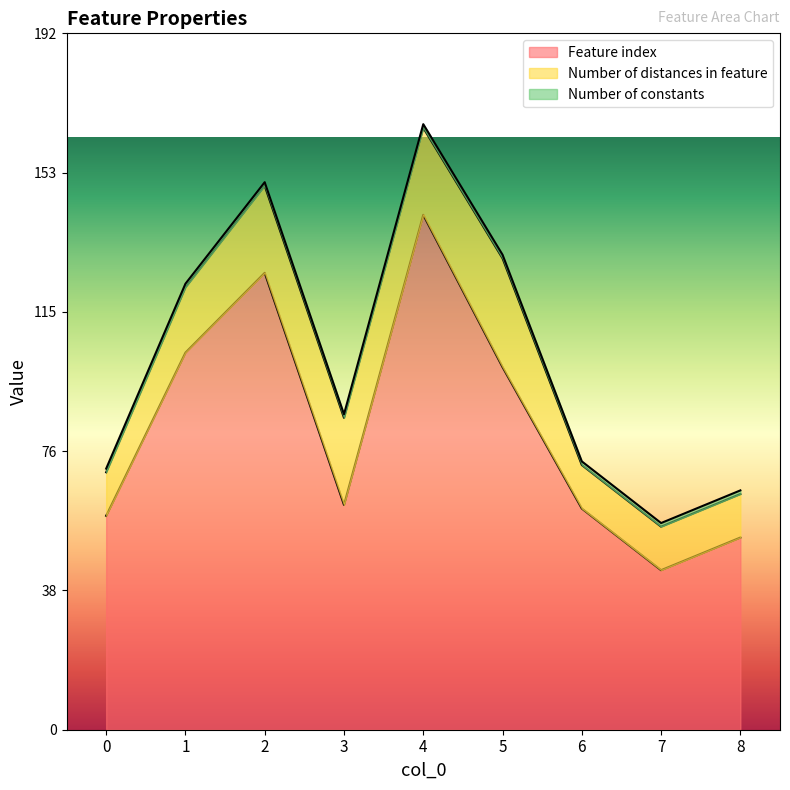

What is the sum of the Number of constants values at 4 and 8?

2